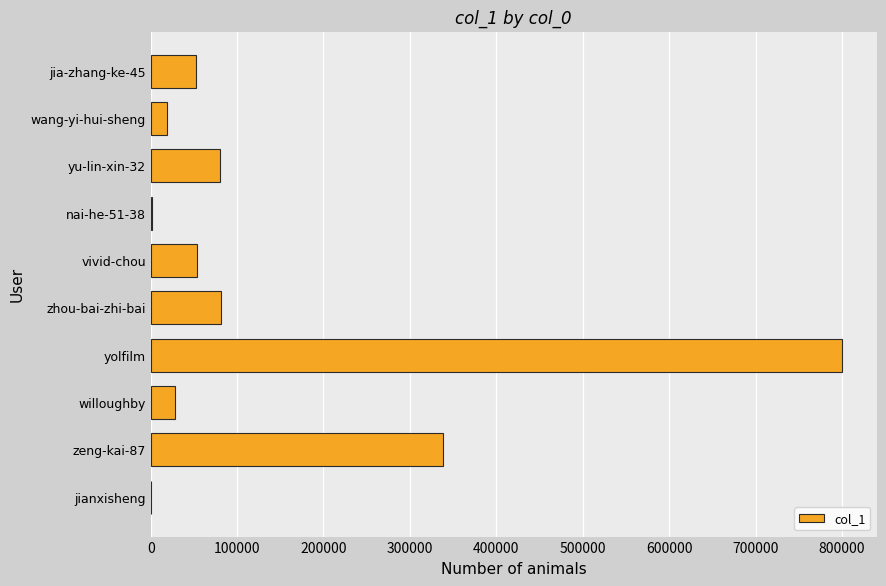

What is the sum of all values?

1455738